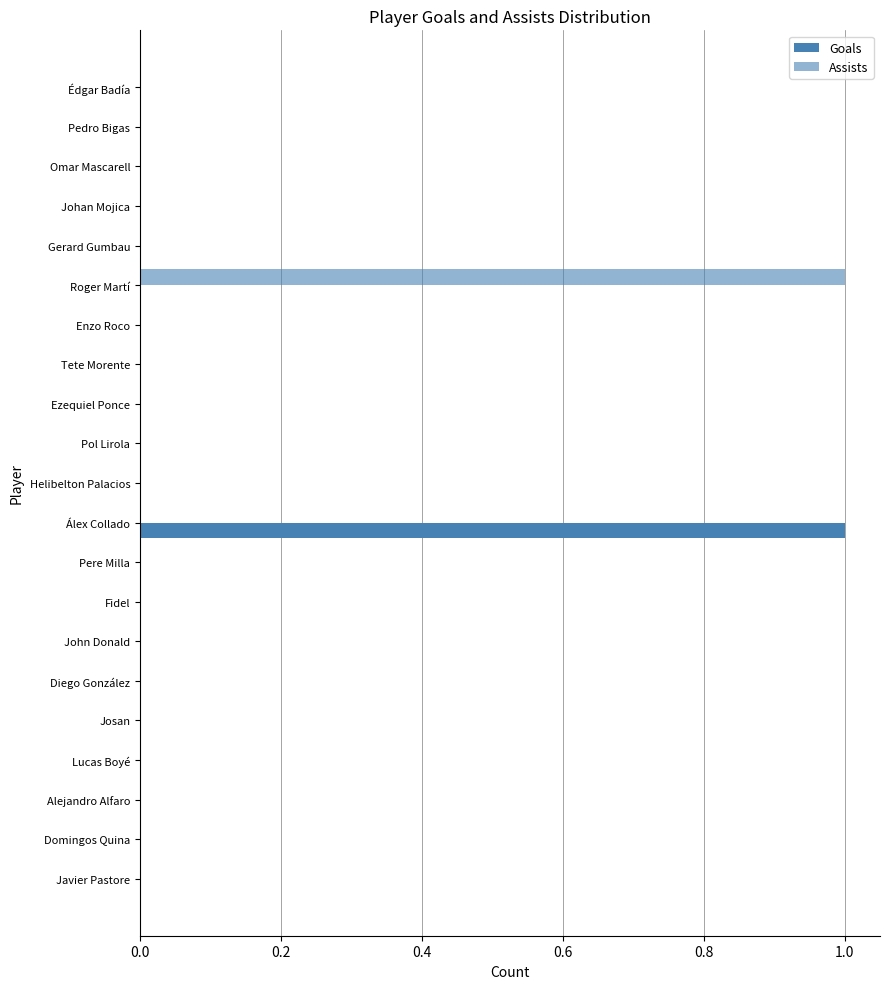

How many categories are shown in the chart?

21